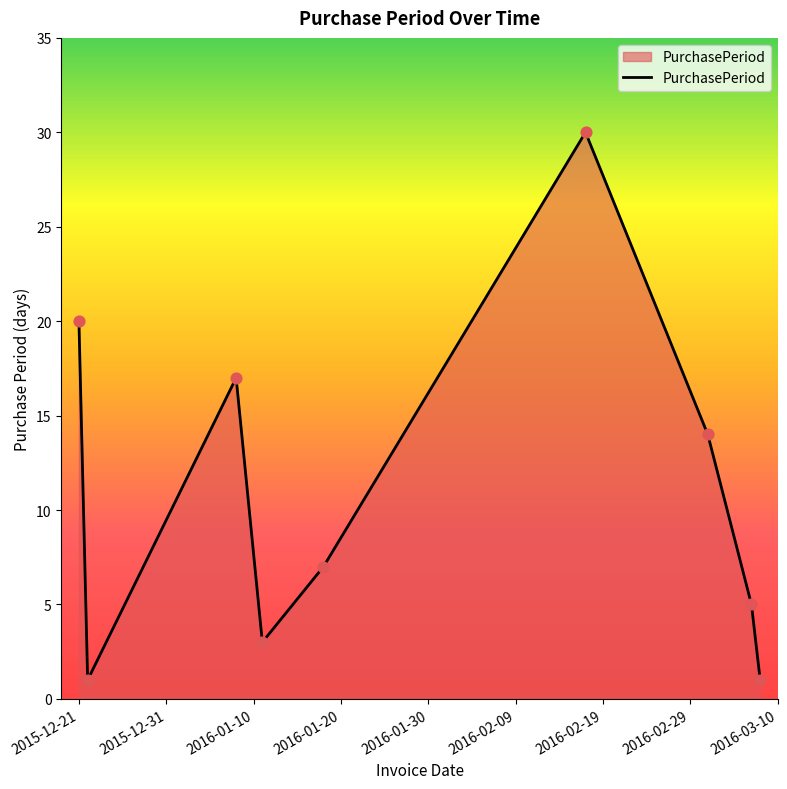

What is the difference between the maximum and minimum values?

29